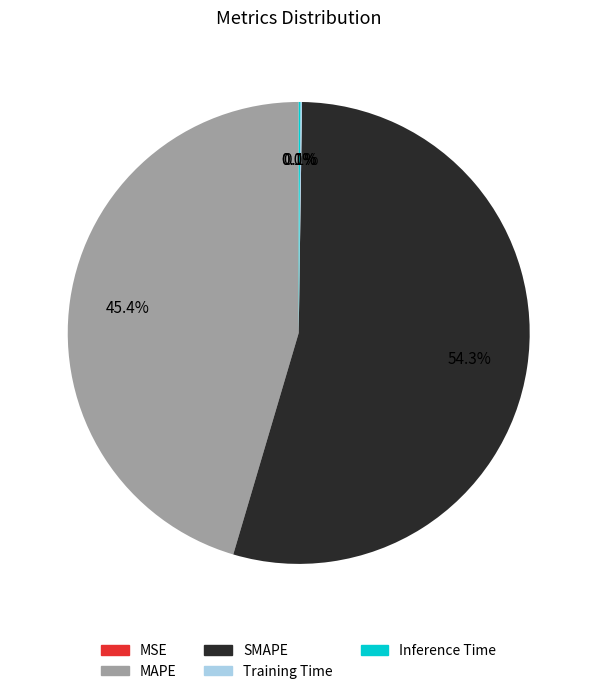

Do MAPE and SMAPE together represent more than half of the pie?

Yes